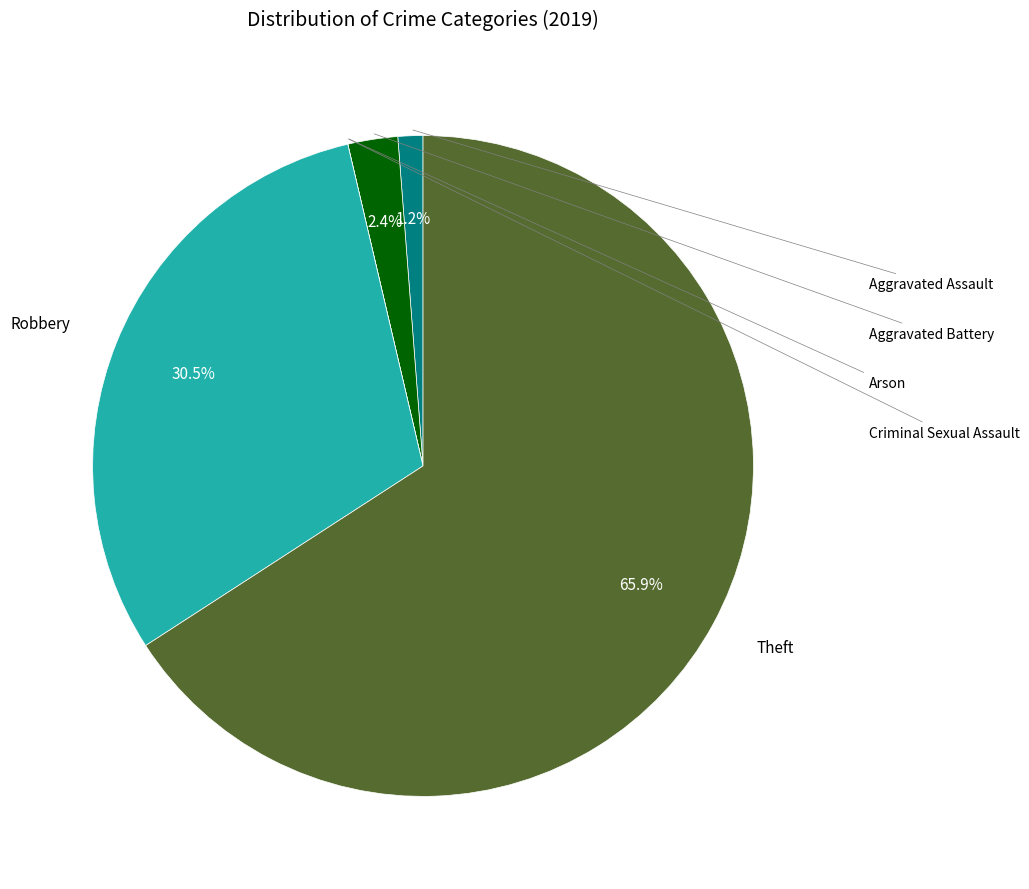

How many segments does this pie chart have?

6